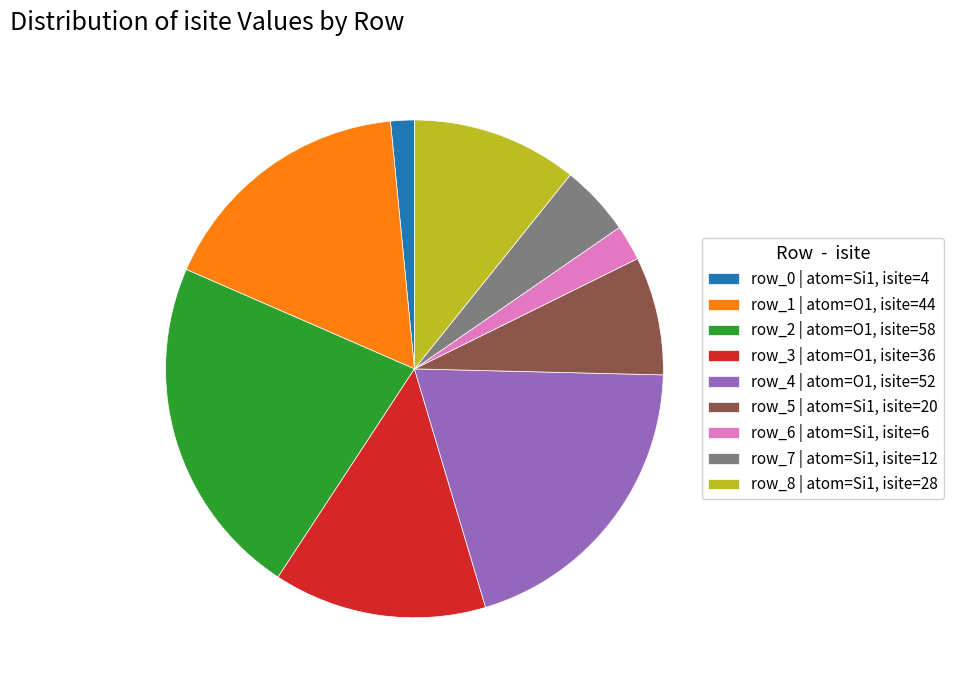

Which has a higher value, row_5 | atom=Si1, isite=20 or row_3 | atom=O1, isite=36?

row_3 | atom=O1, isite=36